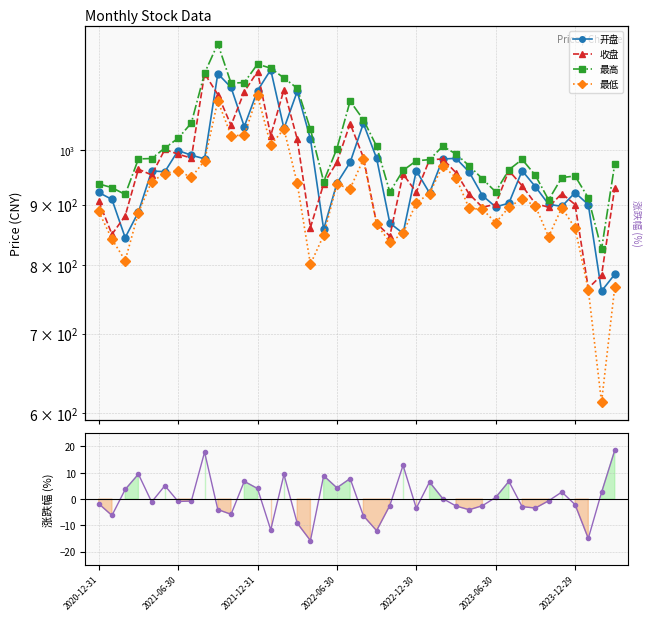

Reading left to right, list all the values displayed in this chart.

开盘: 921.3	909.0	844.0	887.0	960.6	959.3	999.5	990.5	983.6	1160.4	1129.8	1047.1	1122.7	1169.2	1043.3	1120.9	1022.1	857.8	937.9	976.7	1053.4	984.8	868.3	851.0	961.0	920.6	983.2	984.5	958.6	915.8	895.8	902.4	961.2	931.8	900.4	896.8	921.1	899.8	760.8	785.9
收盘: 906.0	849.4	880.4	964.0	953.2	1001.7	992.5	985.0	1160.7	1114.4	1049.7	1120.4	1165.3	1028.9	1125.1	1022.1	860.6	936.9	977.0	1053.1	986.3	867.8	846.4	954.9	921.8	981.6	983.3	957.4	918.5	895.2	900.7	961.2	933.4	901.5	895.4	919.4	899.9	765.1	784.4	929.9
最高: 936.9	930.0	917.8	983.3	984.1	1004.5	1023.5	1054.4	1161.5	1230.0	1139.2	1140.6	1182.1	1172.9	1150.7	1128.1	1041.7	941.1	1003.3	1100.2	1061.2	1007.8	922.0	961.6	979.8	982.0	1007.9	992.8	970.3	945.9	922.5	962.8	982.4	952.6	908.2	948.4	951.2	911.7	825.2	973.8
最低: 888.1	841.3	807.3	885.9	941.0	955.9	961.3	948.7	980.1	1101.1	1029.1	1029.2	1112.6	1010.6	1042.0	938.1	801.5	847.9	936.0	928.3	982.4	866.3	836.5	851.0	903.1	919.4	970.5	948.3	893.1	891.8	868.8	895.1	910.6	897.2	845.5	894.4	859.9	762.9	613.1	766.8
涨跌幅: -1.8	-6.2	3.6	9.5	-1.1	5.1	-0.9	-0.8	17.8	-4.0	-5.8	6.7	4.0	-11.7	9.3	-9.2	-15.8	8.9	4.3	7.8	-6.3	-12.0	-2.5	12.8	-3.5	6.5	0.2	-2.6	-4.1	-2.5	0.6	6.7	-2.9	-3.4	-0.7	2.7	-2.1	-15.0	2.5	18.5